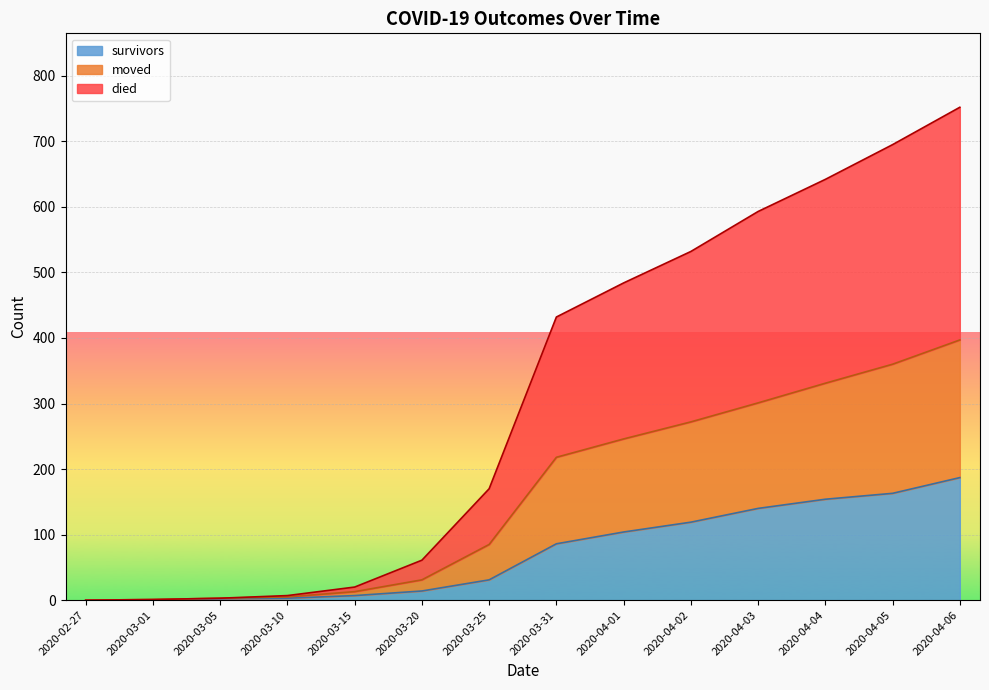

What is the sum of all moved values?

2263